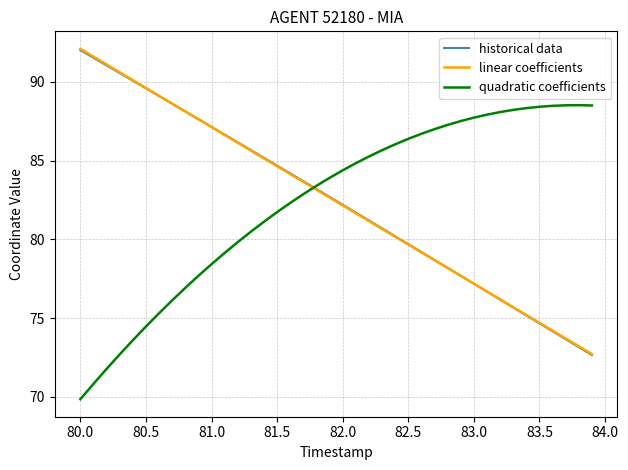

How many series are shown in this chart?

3